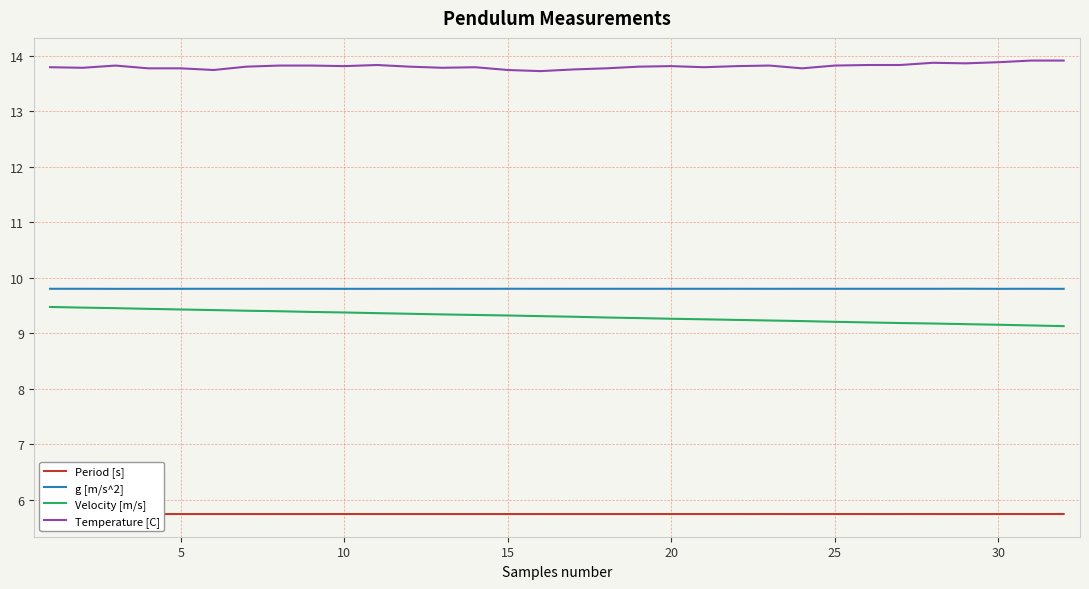

Does the chart display data point markers on the line(s)?

No